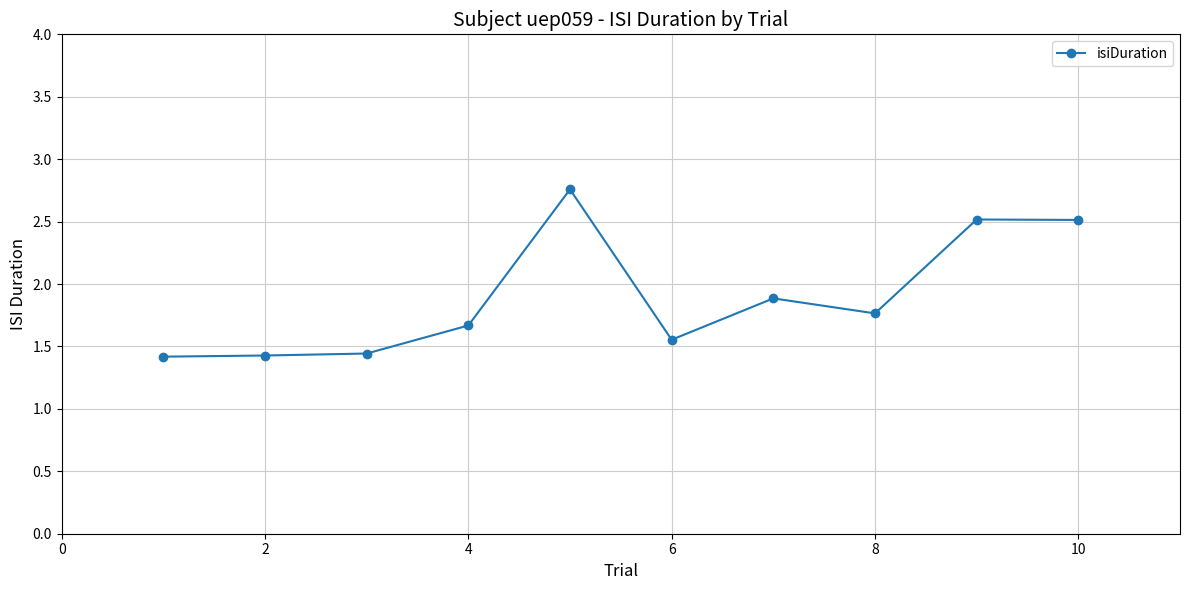

What is the value of the 10th point from the left?

2.5